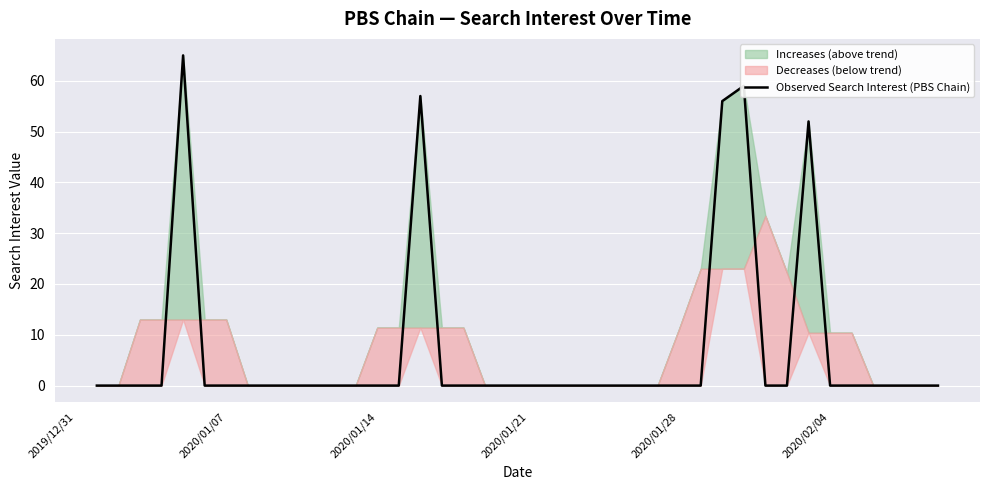

What is the difference between the maximum and minimum values?

65